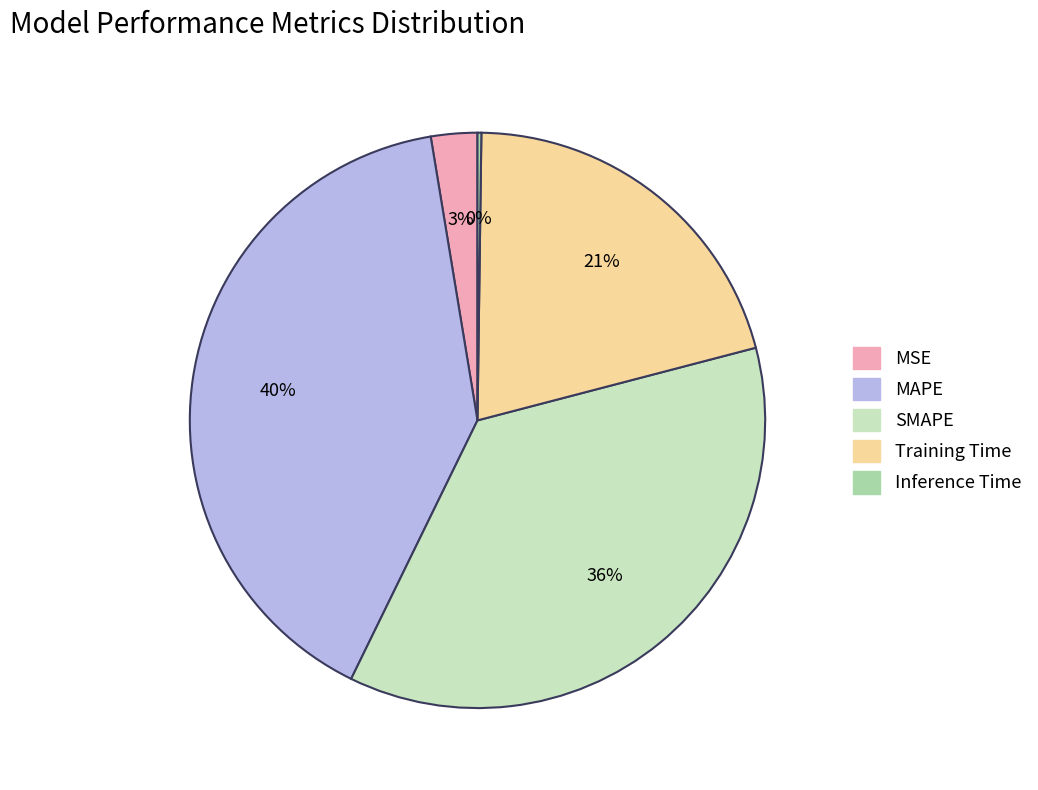

Which category has the biggest portion of the pie?

MAPE